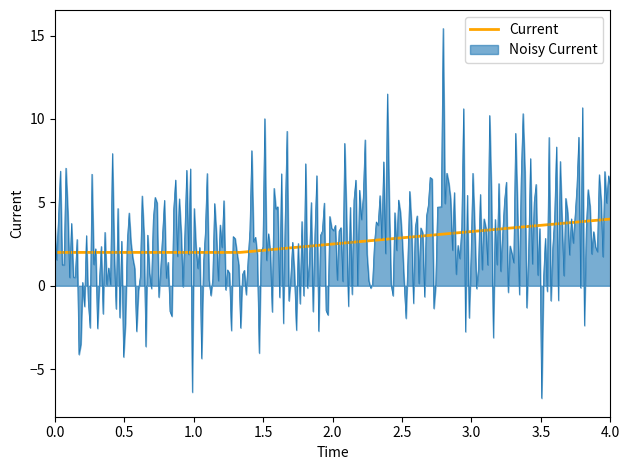

Does the chart display data point markers on the line(s)?

No